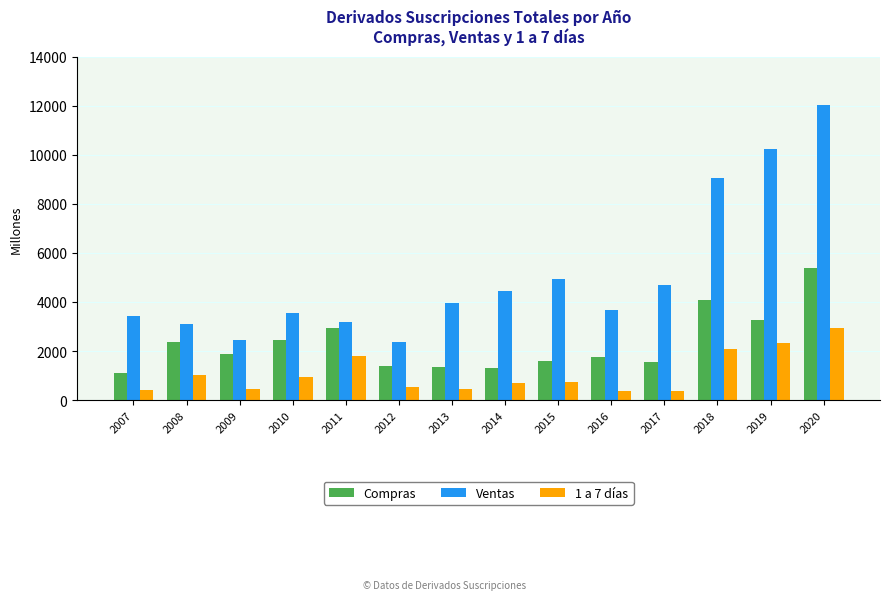

How many values in the Ventas series are below 3973?

7